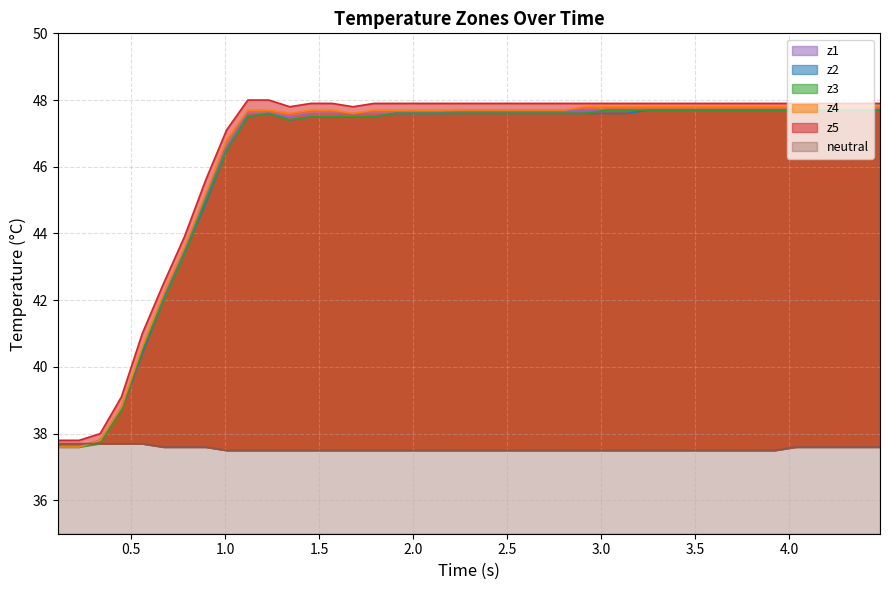

How many neutral values are between 37 and 38?

40